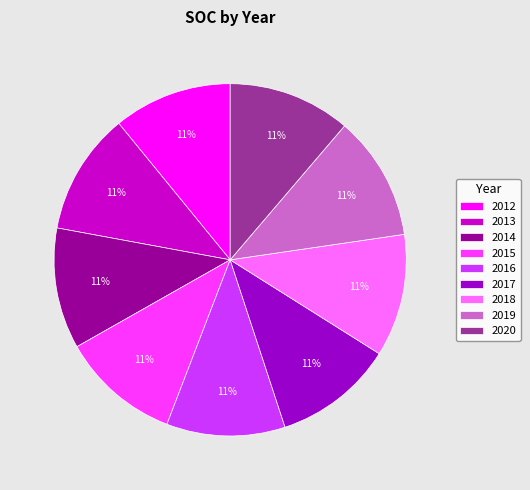

Is the sum of 2014 and 2018 greater than half?

No